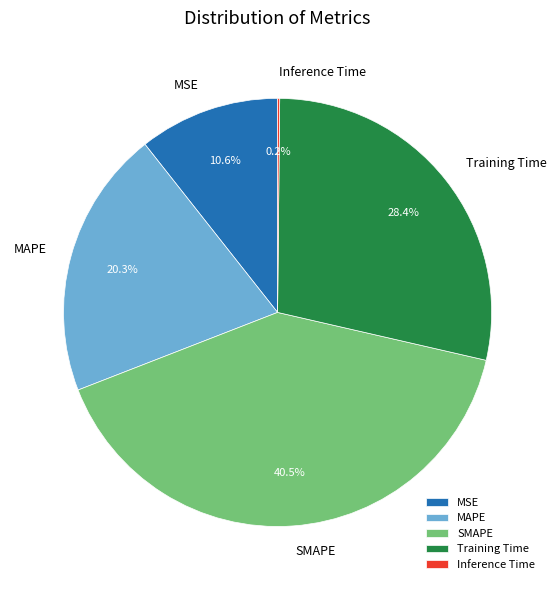

Is the sum of Training Time and SMAPE greater than half?

Yes